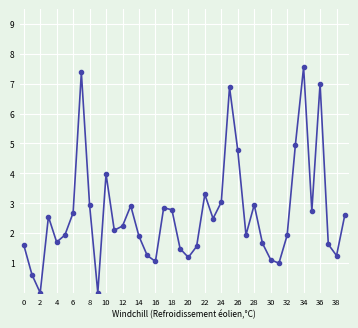

What is the difference between the maximum and minimum values?

7.6